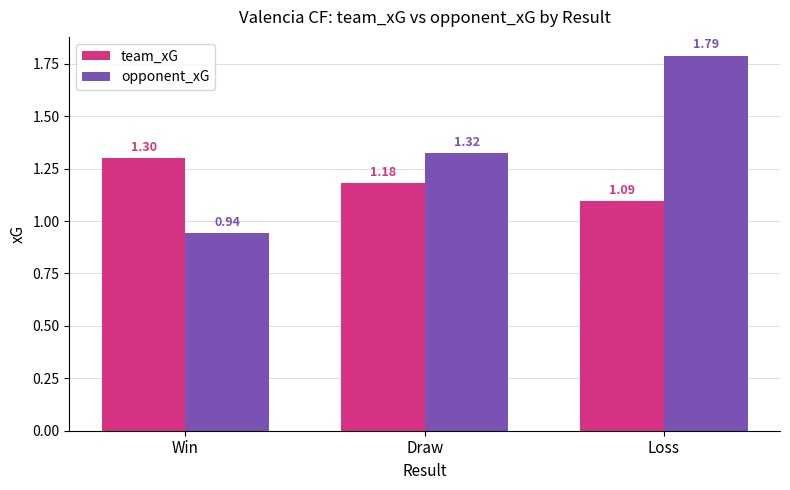

List the series in order of their peak value, lowest first.

team_xG, opponent_xG